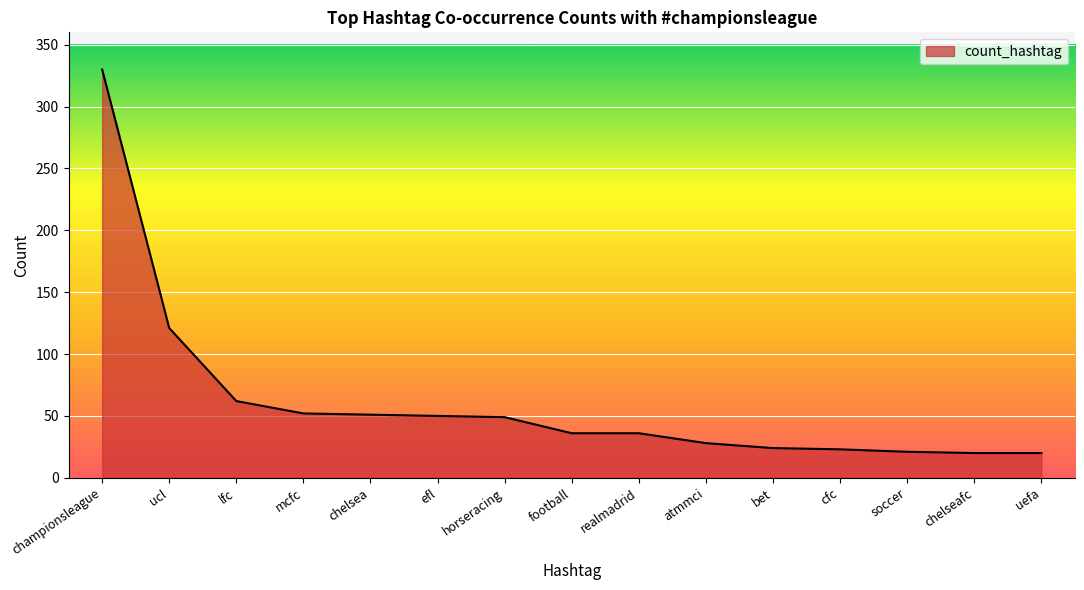

What value does the data have at soccer?

21